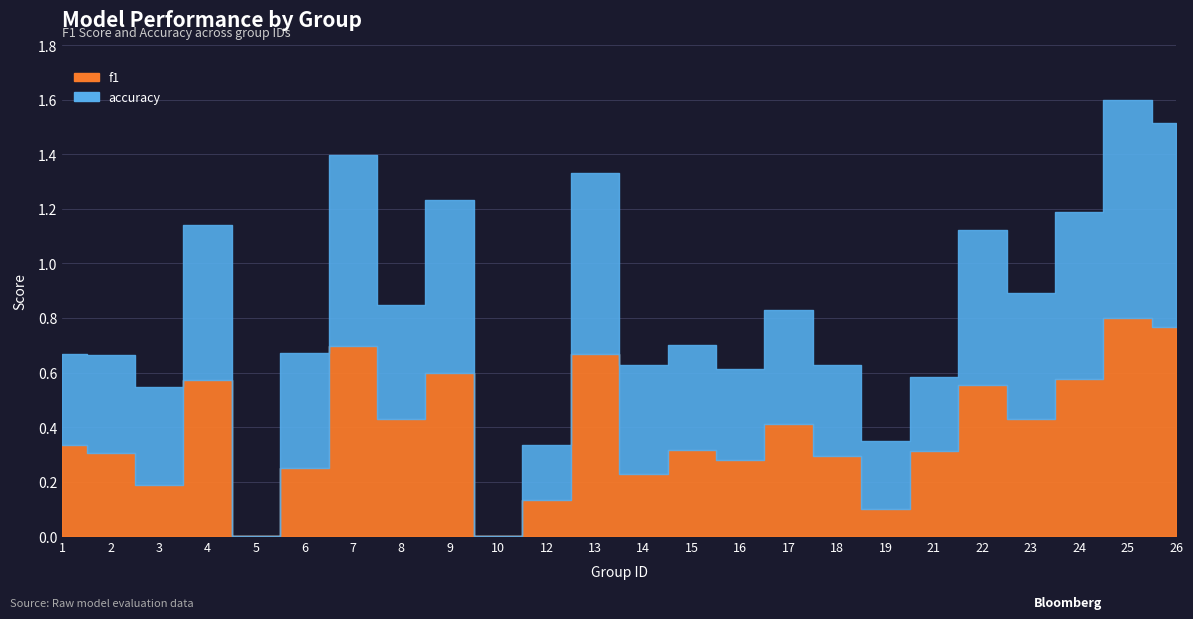

Which has a higher value, 22 or 1?

22